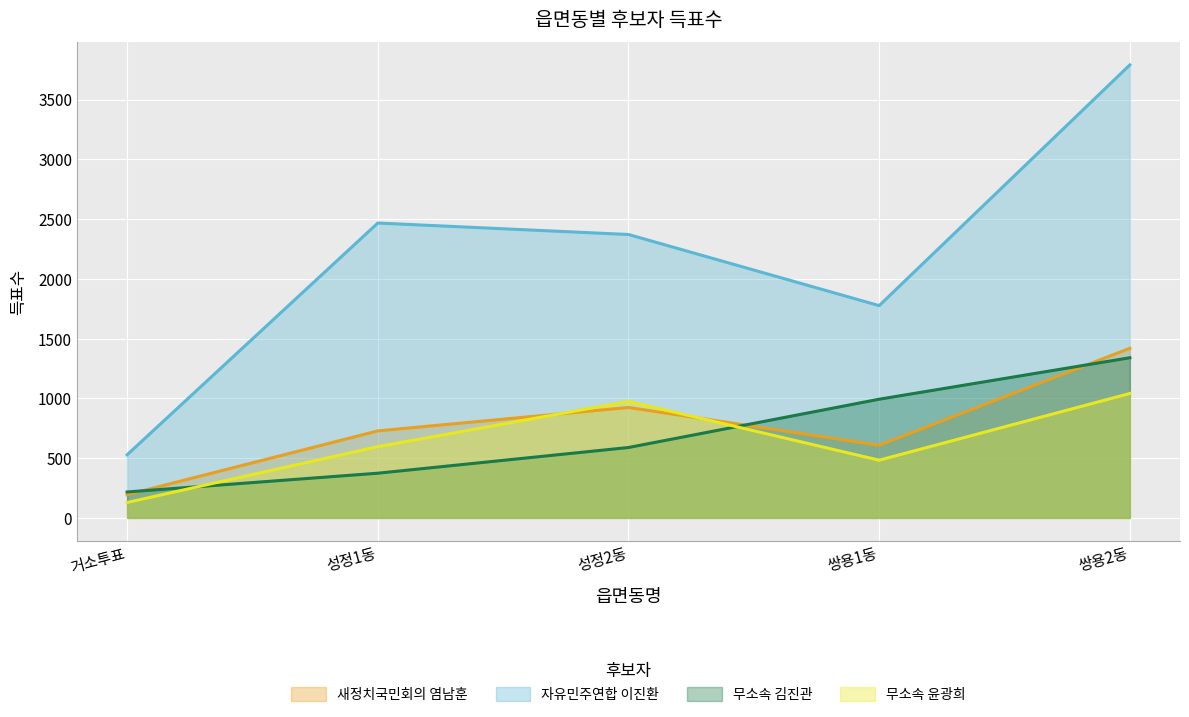

True or false: 자유민주연합 이진환 has a value of 2467 at 성정1동.

True